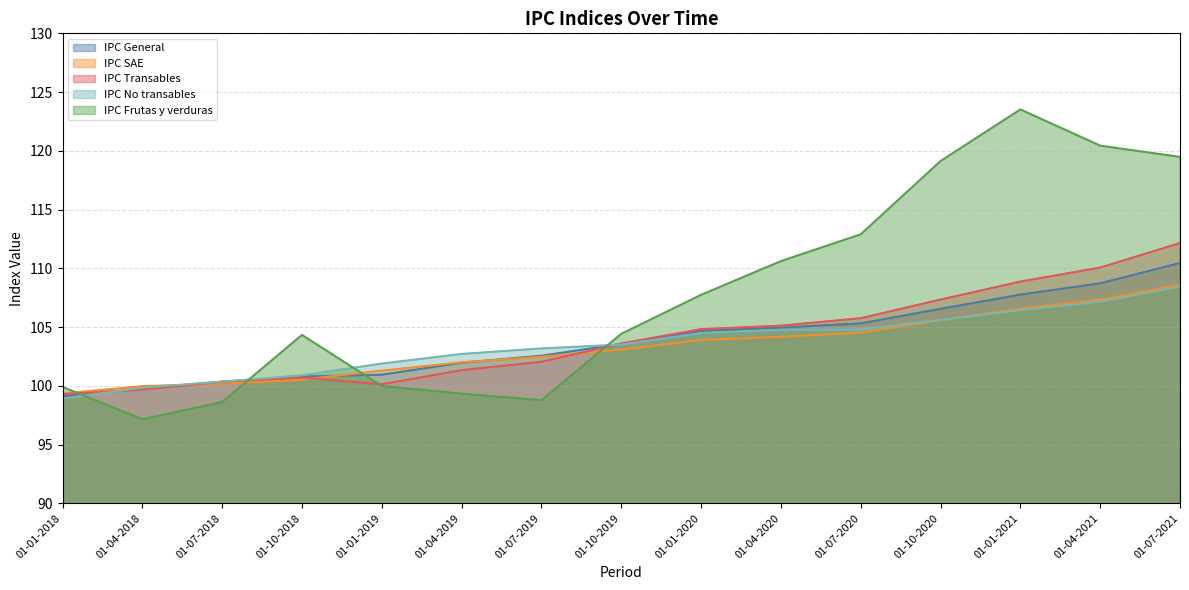

The value of IPC Transables at 01-01-2019 is 100.1. True or false?

True